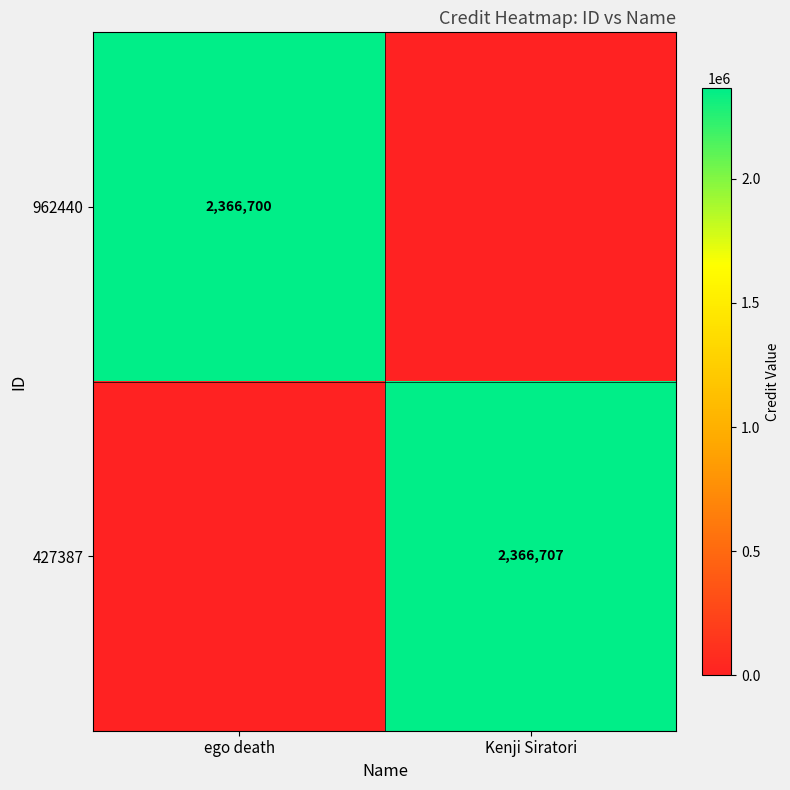

How many series are shown in this chart?

2